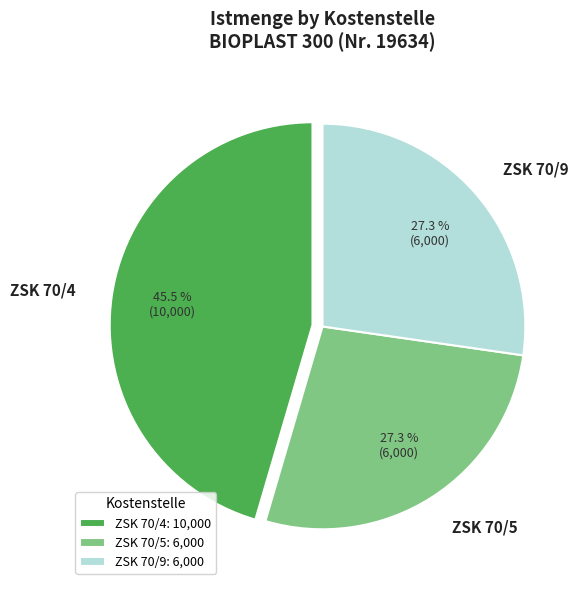

What is the ratio of the value at ZSK 70/4: 10,000 to the value at ZSK 70/5: 6,000?

1.7